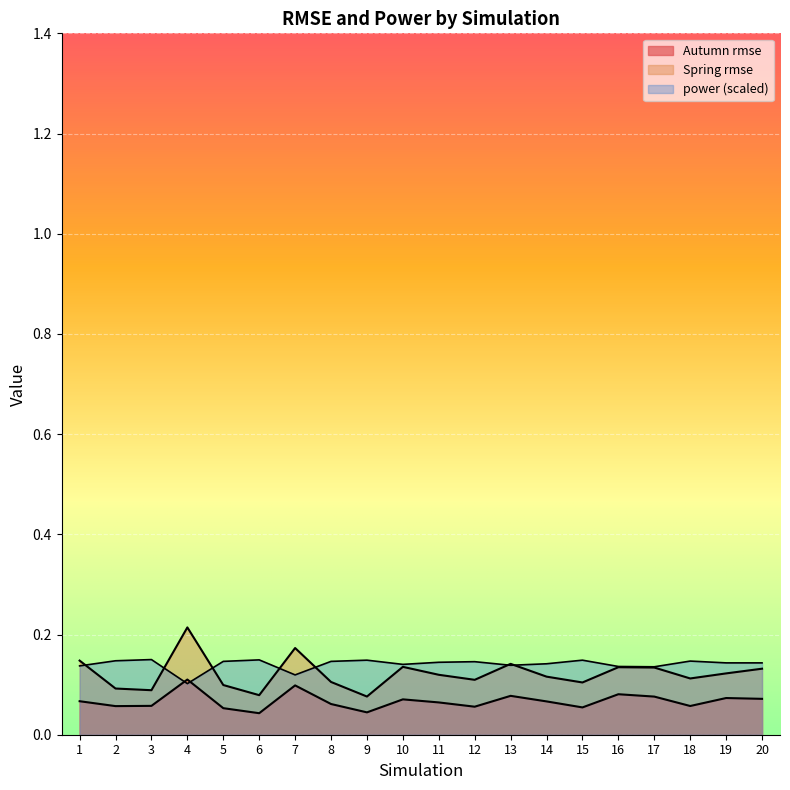

What is the sum of all Spring rmse values?

2.4